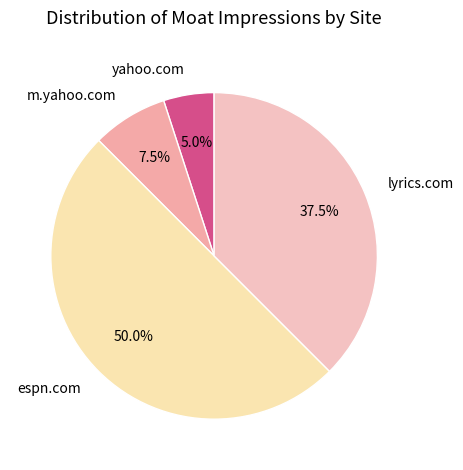

Does yahoo.com account for over 50% of the chart?

No